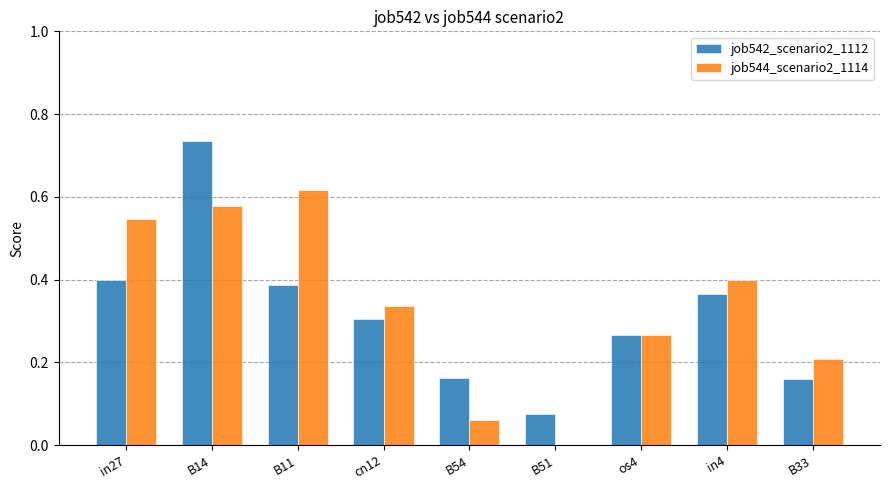

What is the sum of the job544_scenario2_1114 values at B14 and B33?

0.8